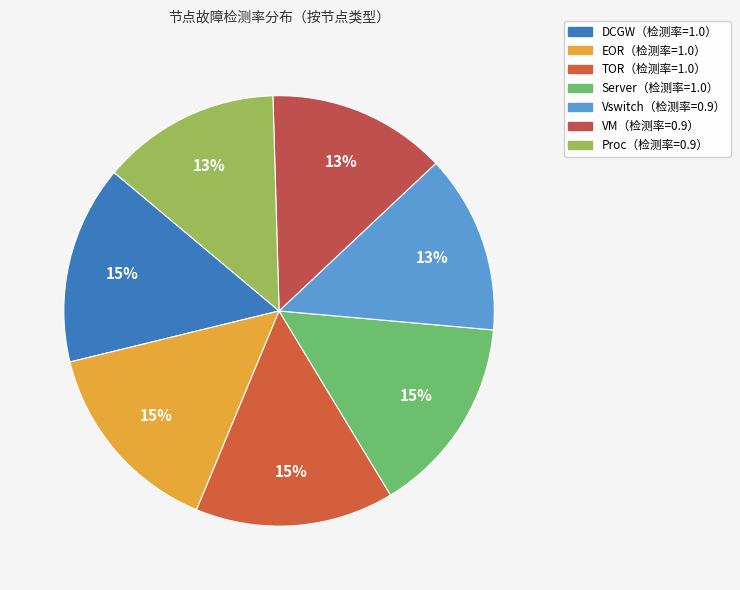

How many slices are in this pie chart?

7